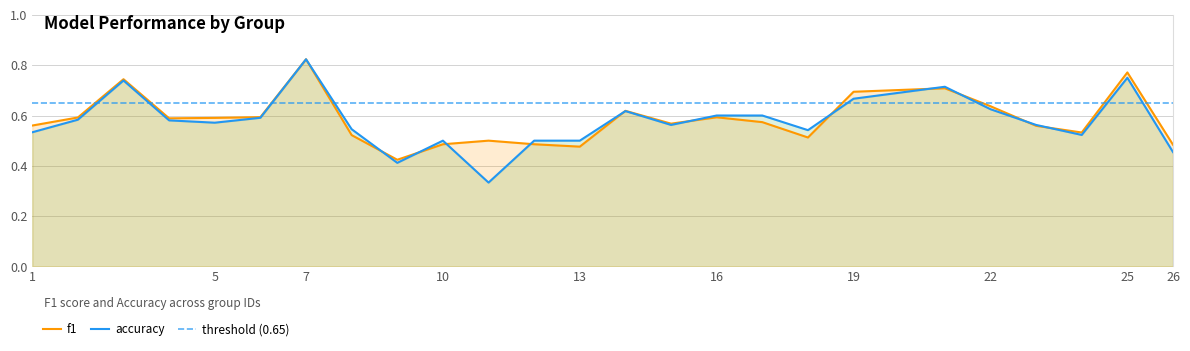

True or false: accuracy has a value of 0.2 at 26.

False